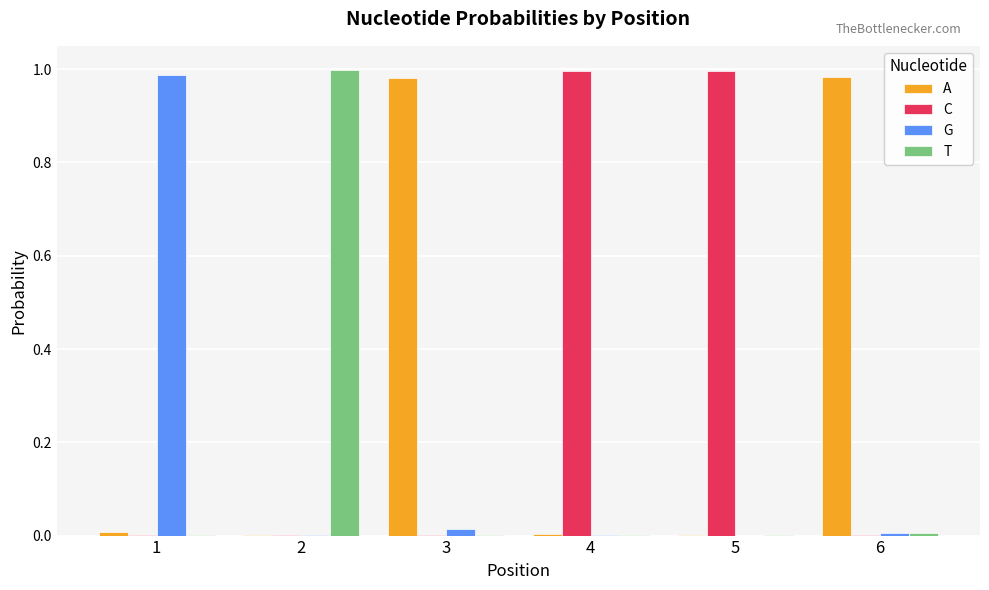

Is the value of A at 4 greater than the value of G at 1?

No